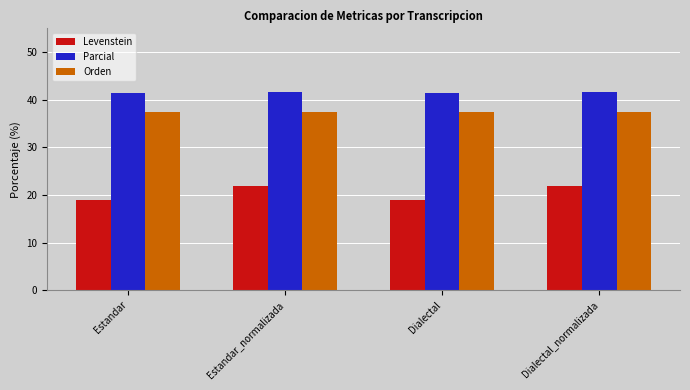

What is the highest value of the Levenstein series?

21.9